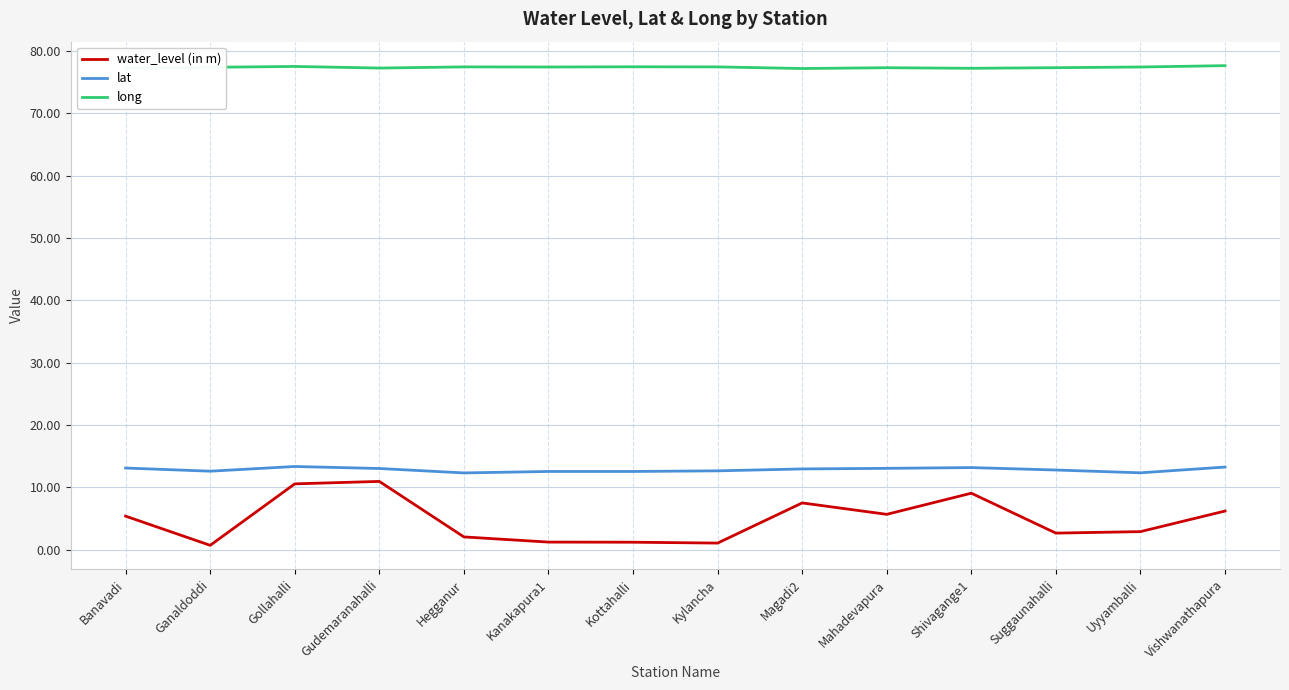

What is the average value of the lat series?

12.9